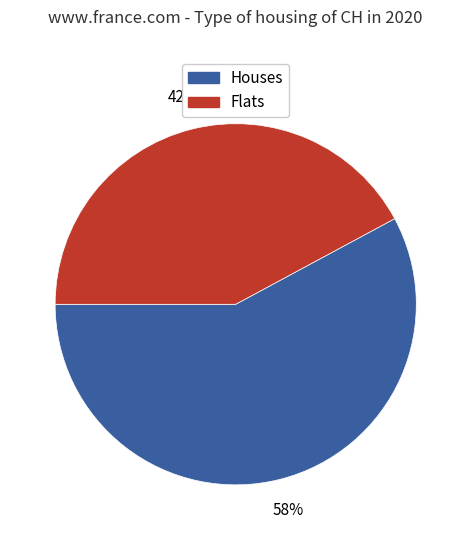

Is there any slice that represents more than half of the pie?

Yes